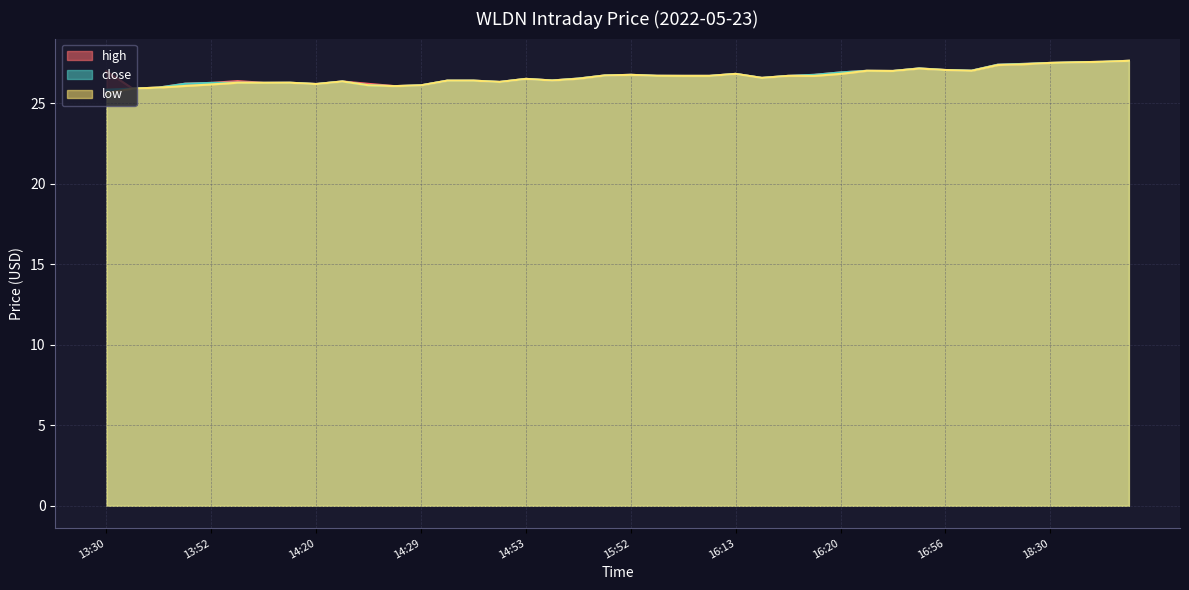

Reading left to right, what are all the values shown in this chart?

high: 27.0	25.9	26.0	26.2	26.2	26.4	26.3	26.3	26.2	26.3	26.2	26.1	26.1	26.4	26.4	26.3	26.5	26.4	26.5	26.7	26.8	26.7	26.7	26.7	26.8	26.6	26.7	26.8	26.9	27.0	27.0	27.1	27.1	27.0	27.4	27.4	27.5	27.5	27.6	27.6
close: 25.8	25.9	26.0	26.2	26.2	26.3	26.3	26.3	26.2	26.3	26.1	26.1	26.1	26.4	26.4	26.3	26.5	26.4	26.5	26.7	26.8	26.7	26.7	26.7	26.8	26.6	26.7	26.8	26.9	27.0	27.0	27.1	27.1	27.0	27.4	27.4	27.5	27.5	27.6	27.6
low: 25.6	25.9	26.0	26.1	26.2	26.3	26.3	26.3	26.2	26.3	26.1	26.1	26.1	26.4	26.4	26.3	26.5	26.4	26.5	26.7	26.8	26.7	26.7	26.7	26.8	26.6	26.7	26.7	26.8	27.0	27.0	27.1	27.1	27.0	27.4	27.4	27.5	27.5	27.6	27.6